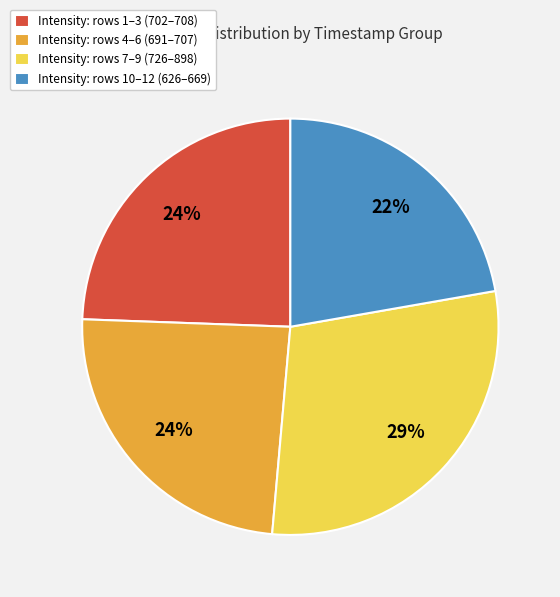

Is there a majority slice in this chart?

No